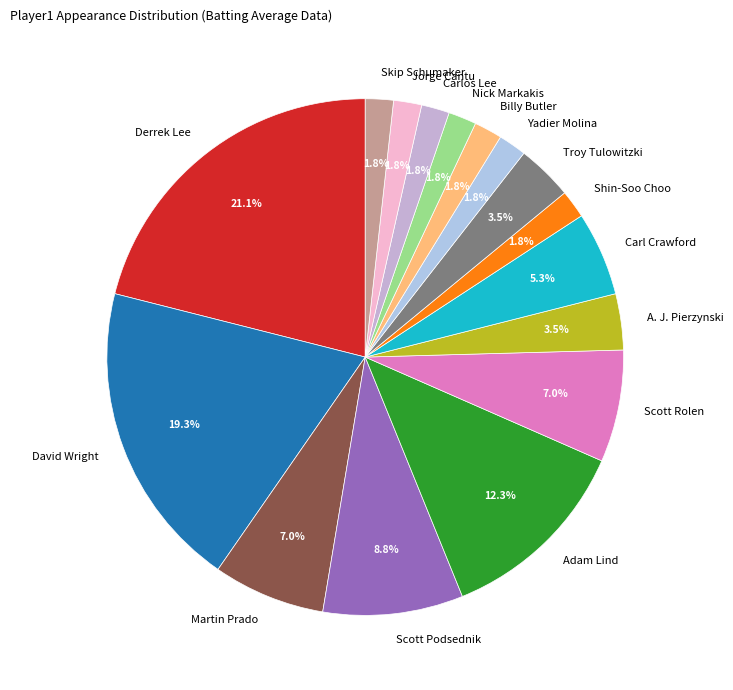

Count the number of slices in the pie.

16